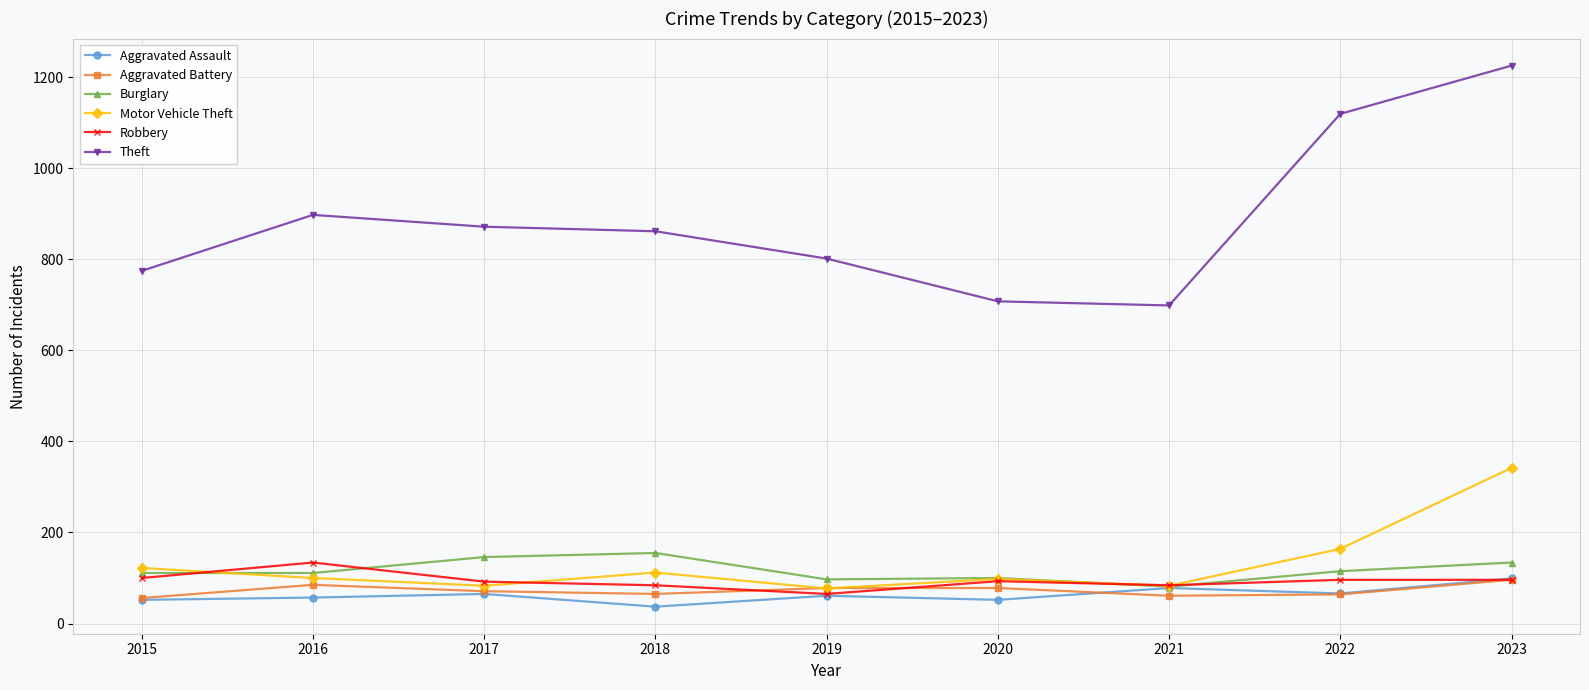

What is the value of the Aggravated Battery point at the 6th from the left?

78